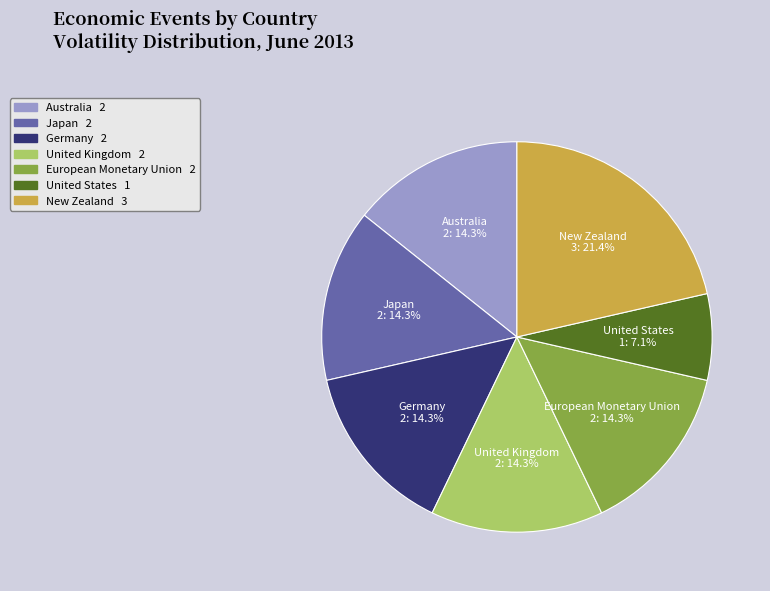

How many slices are in this pie chart?

7